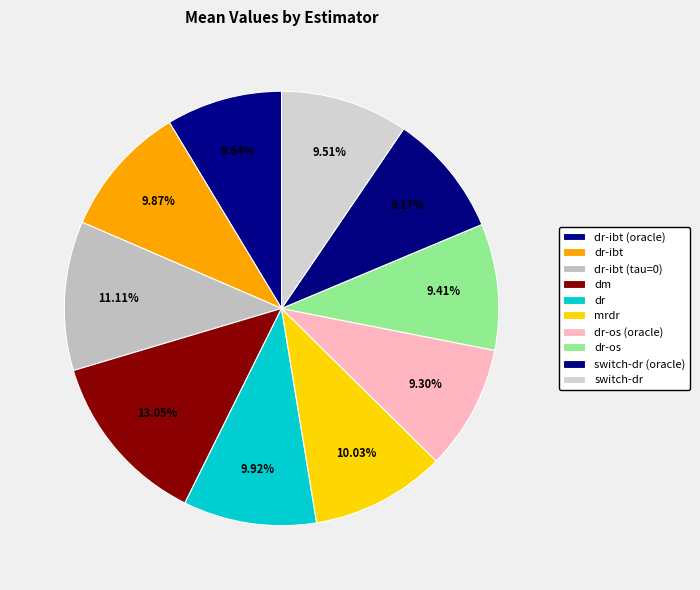

True or false: dr-os (oracle) accounts for 9% of the total.

True